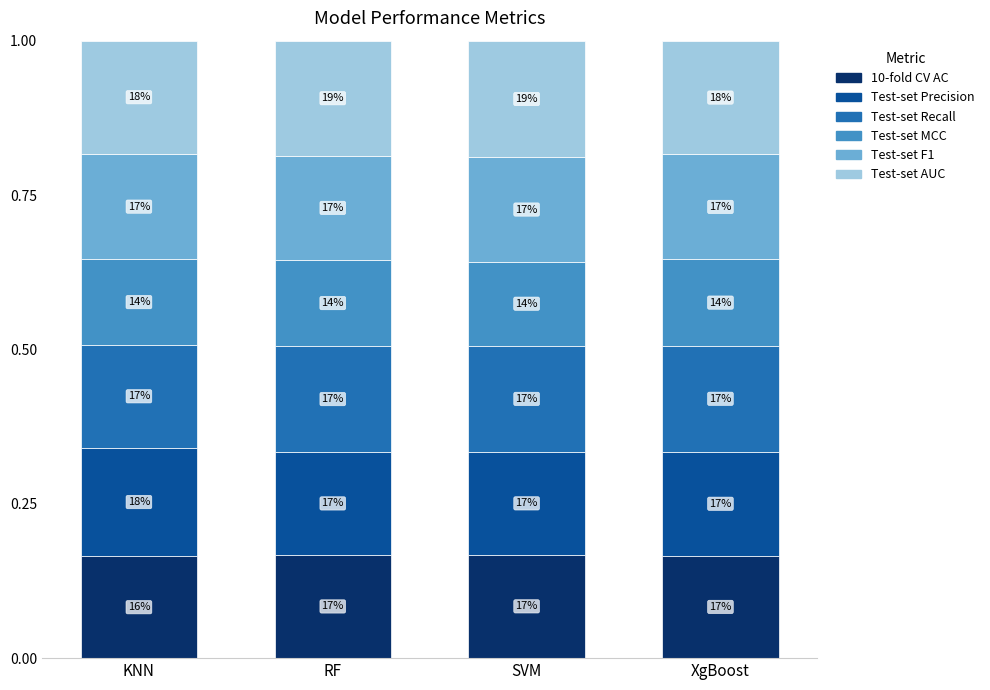

What is the label of the 2nd bar from the left?

RF